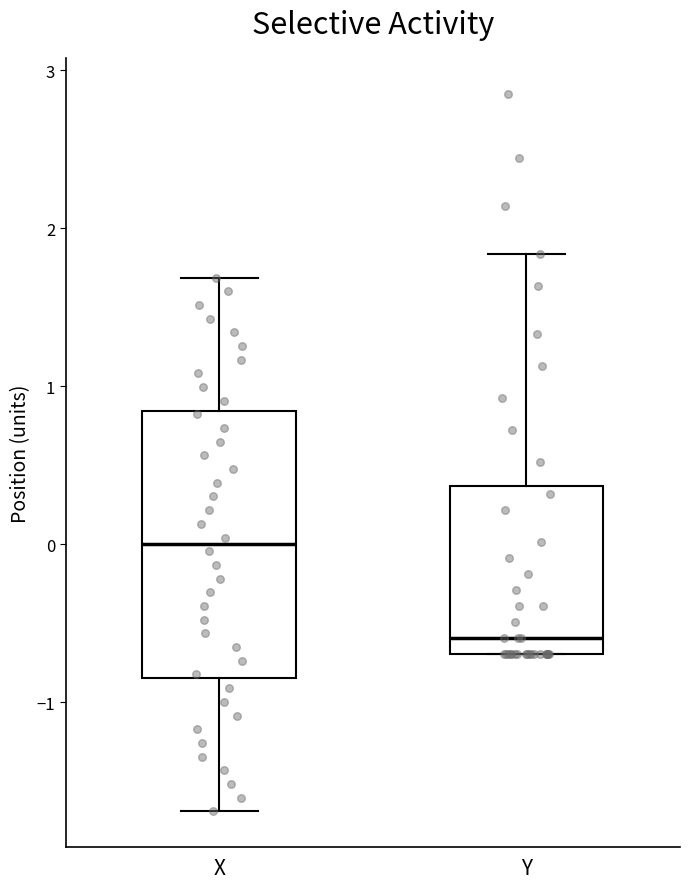

Reading left to right, read every box against the y-axis: the position of its median line, the range the box covers, and the ends of its whiskers. The values are not printed on the chart, so give them approximately, as read against the axis.

X: median 0.0, box -0.8 to 0.8, whiskers -1.7 to 1.7
Y: median -0.6, box -0.7 to 0.4, whiskers -0.7 to 1.8